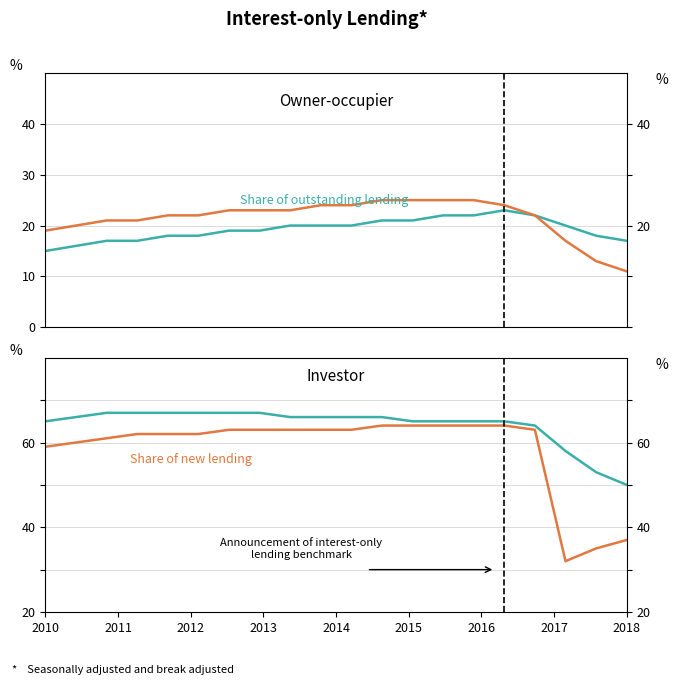

What is the label of the 6th point from the right?

14